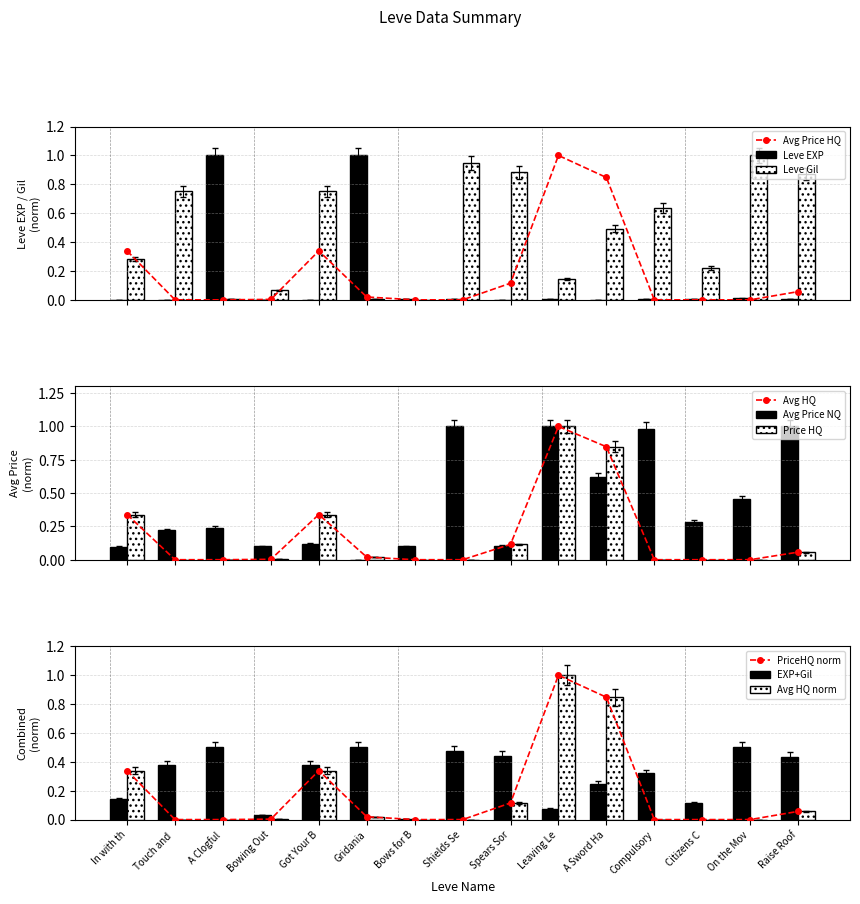

Which category has the highest value in the Avg HQ norm series?

Leaving Le